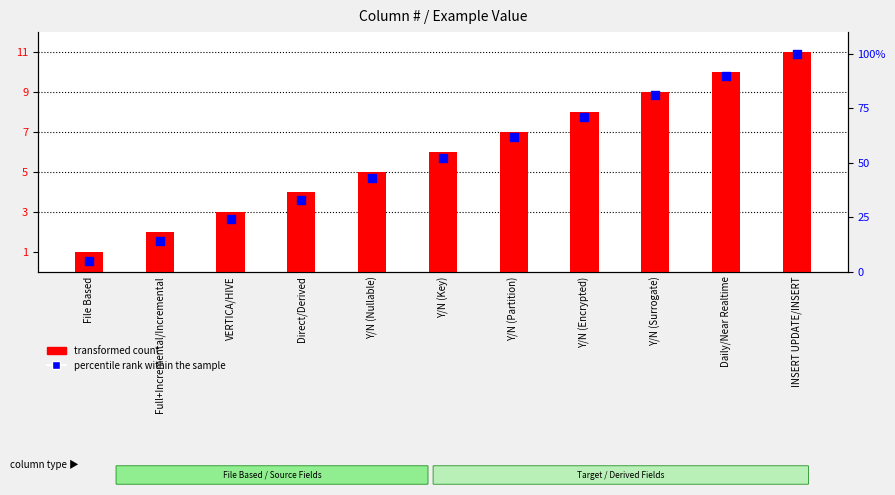

Which series reaches the maximum Y coordinate?

percentile rank within the sample